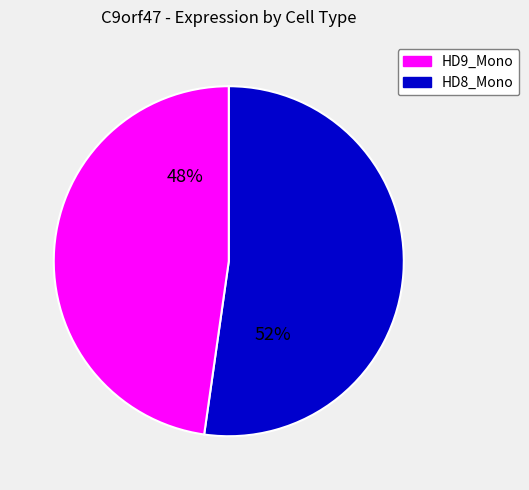

To the nearest percent, what is the difference between the largest and smallest slice percentages?

4%